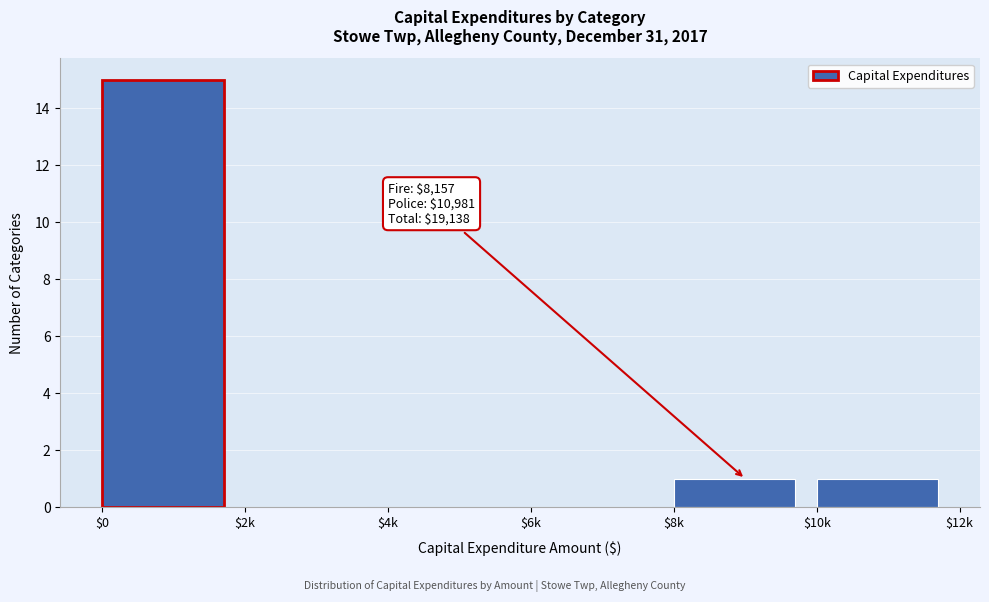

What is the greatest value displayed?

15